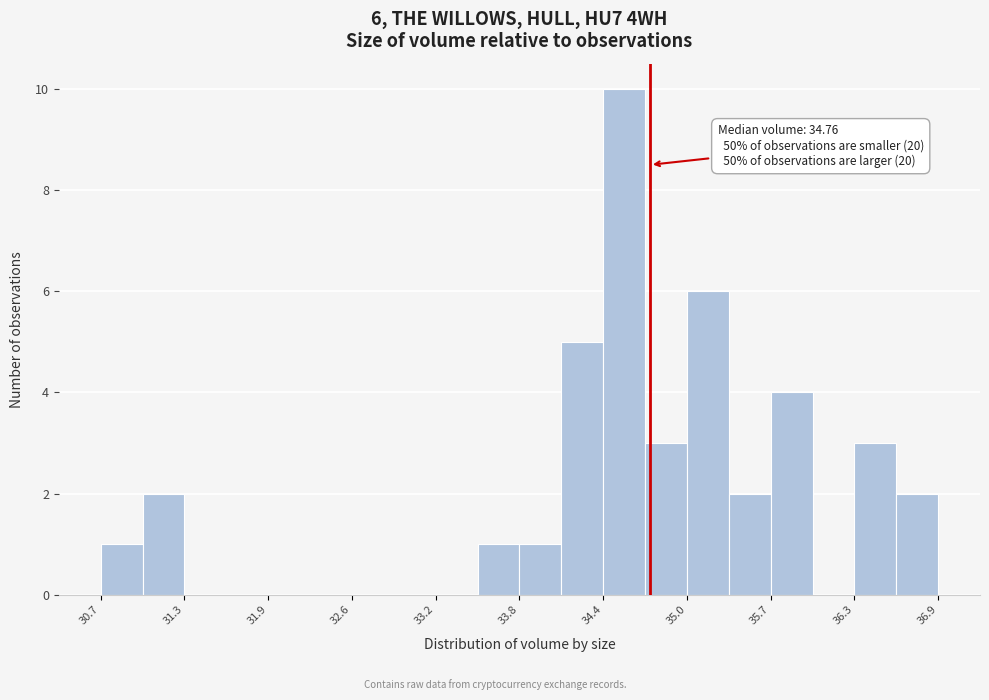

Around what value on the x-axis is the tallest bar? Give the approximate position of its centre, as read against the axis.

34.6